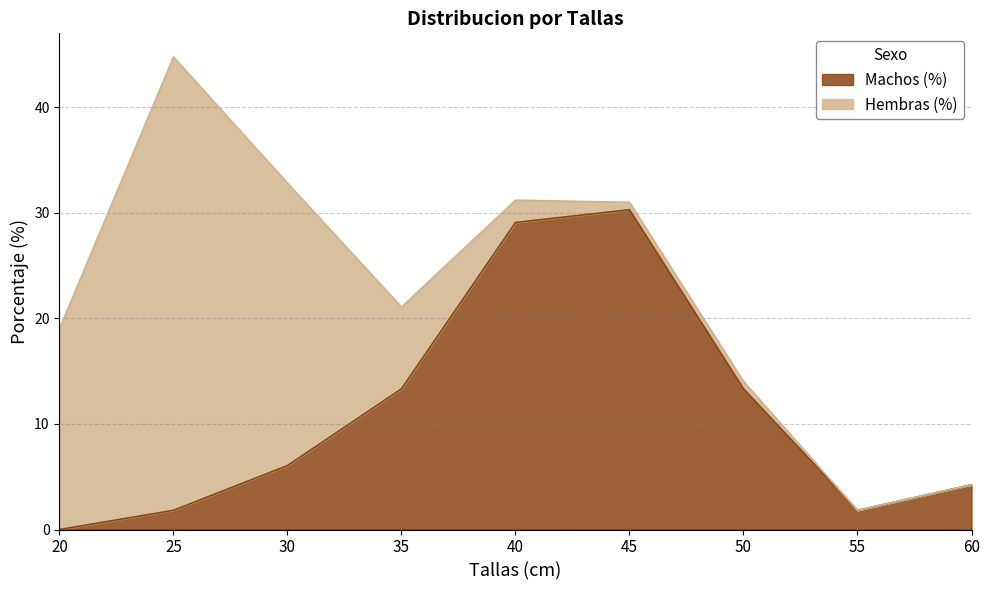

Reading left to right, extract all data points from this chart.

0.0	1.8	6.1	13.3	29.1	30.3	13.3	1.8	4.2